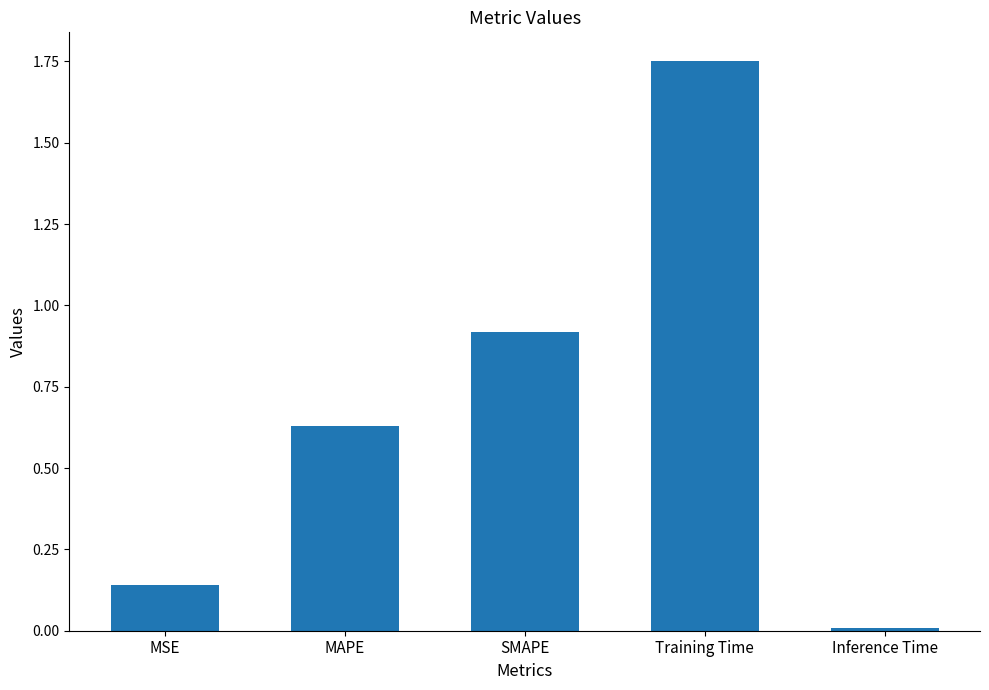

Is it true that the value at SMAPE is 1.3?

False